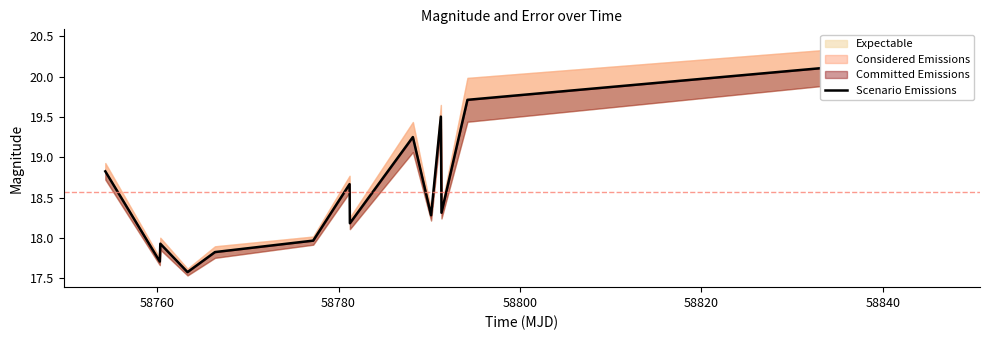

Reading left to right, list all the values displayed in this chart.

18.8	17.7	17.9	17.6	17.8	18.0	18.7	18.2	19.3	18.3	19.5	18.3	19.7	20.2